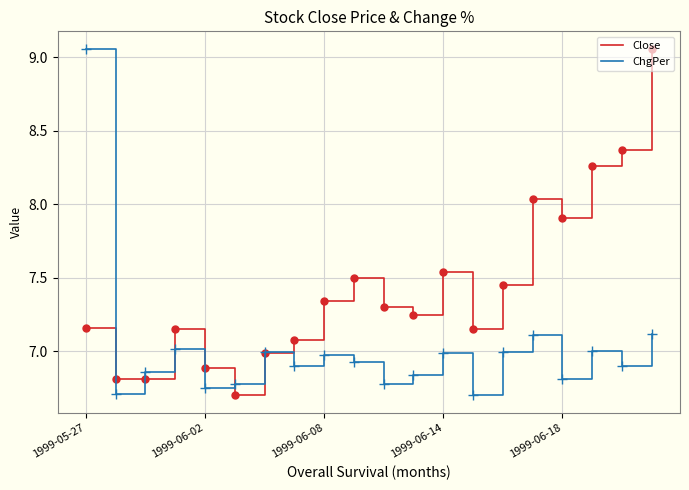

Which series has the largest total across all categories?

Close